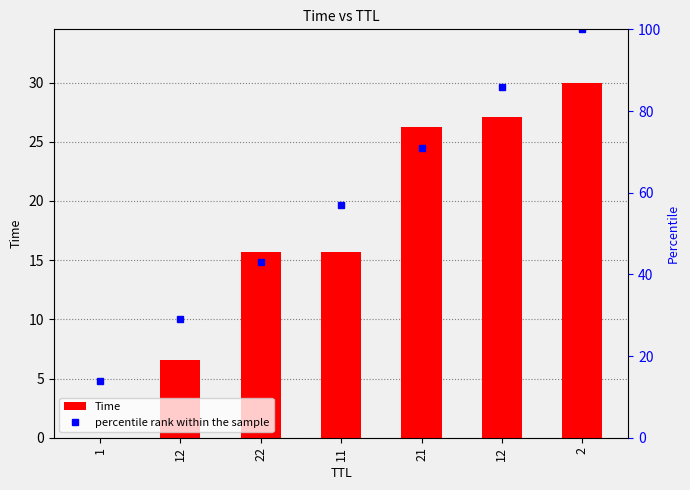

What value does the Time series have at 12?

6.6